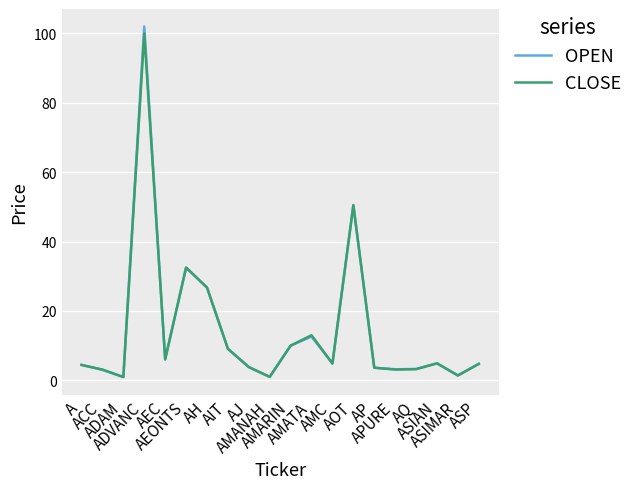

Which series has the widest spread of values?

OPEN